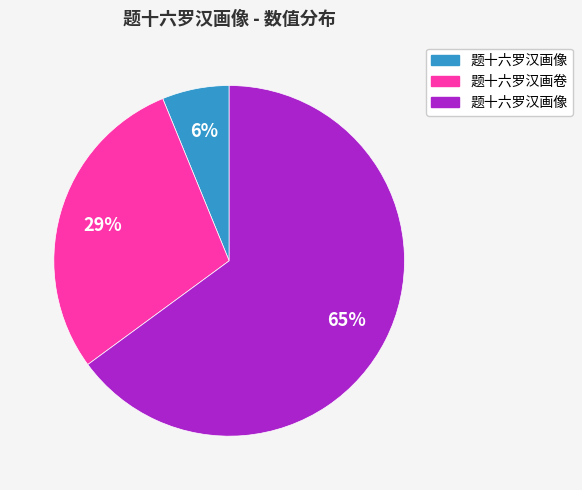

To the nearest percent, what is the difference between the largest and smallest slice percentages?

59%